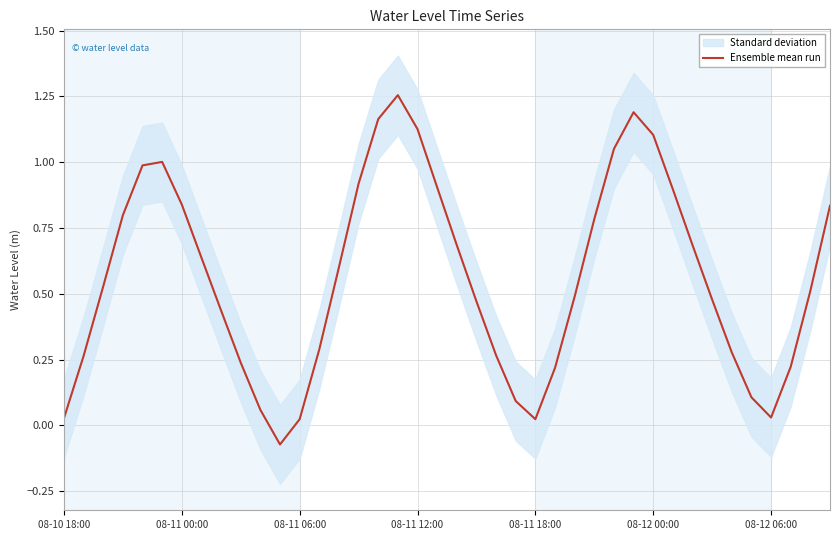

How many points are lower than both their immediate neighbors (excluding endpoints)?

3